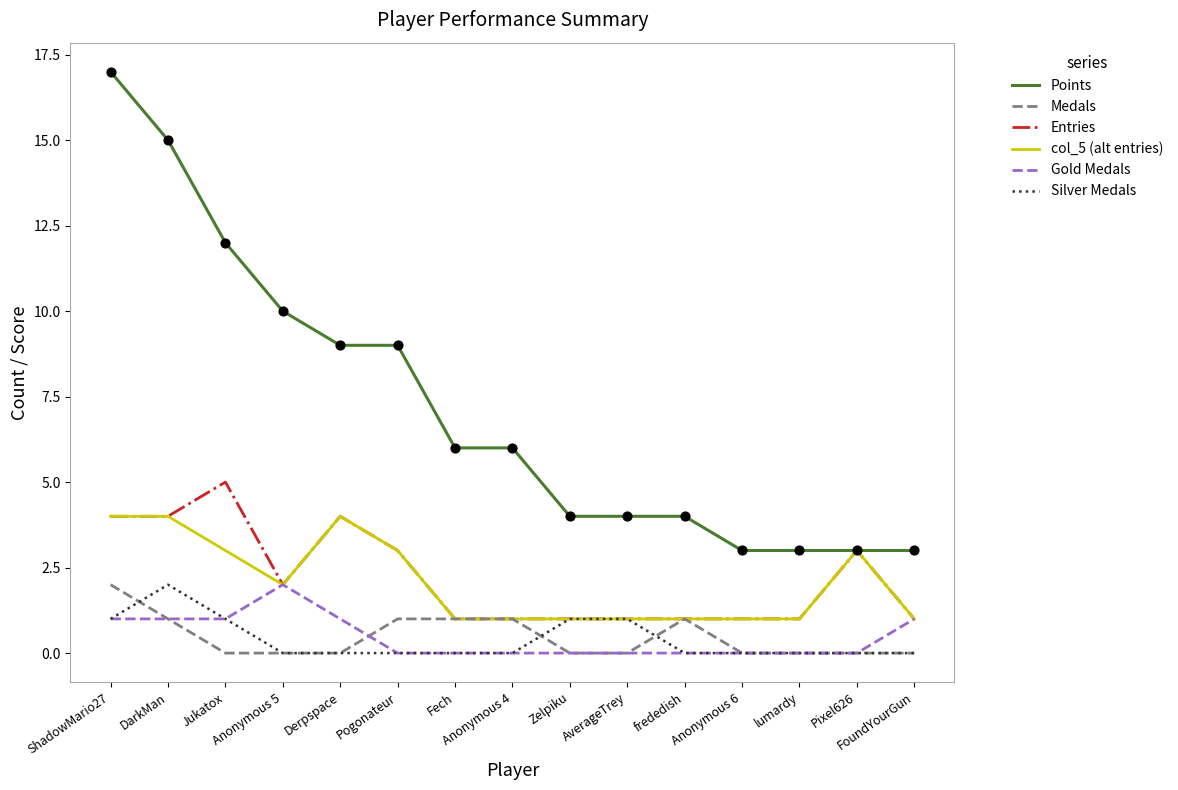

What is the lowest value of the Points series?

3